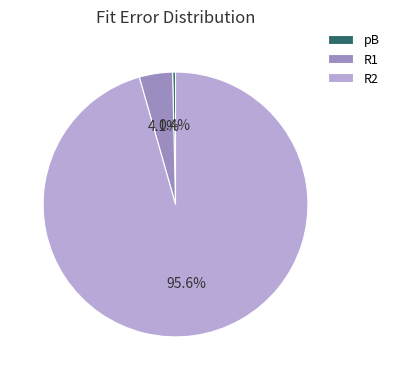

To the nearest percent, what is the average slice percentage?

33%